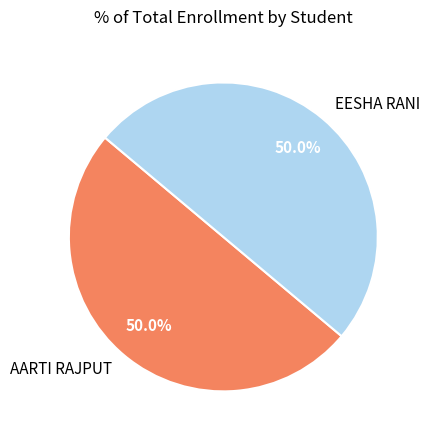

What is the ratio of the value at AARTI RAJPUT to the value at EESHA RANI?

1.0